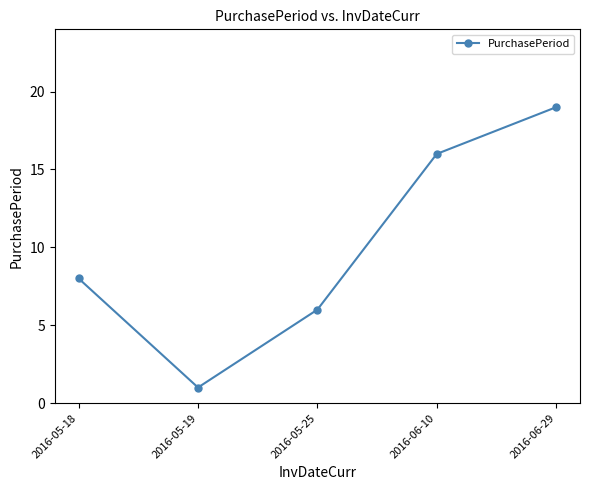

What is the change in value from 2016-05-18 to 2016-05-25?

-2